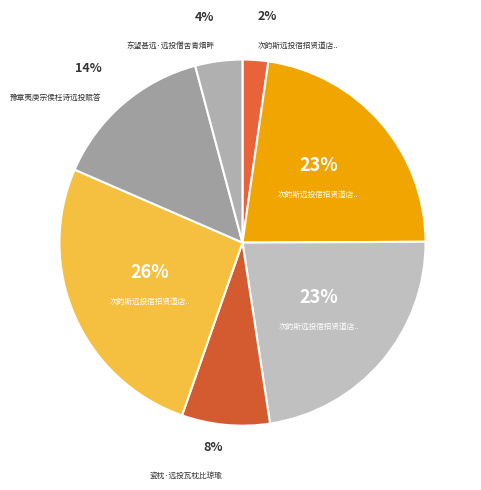

How many segments does this pie chart have?

7